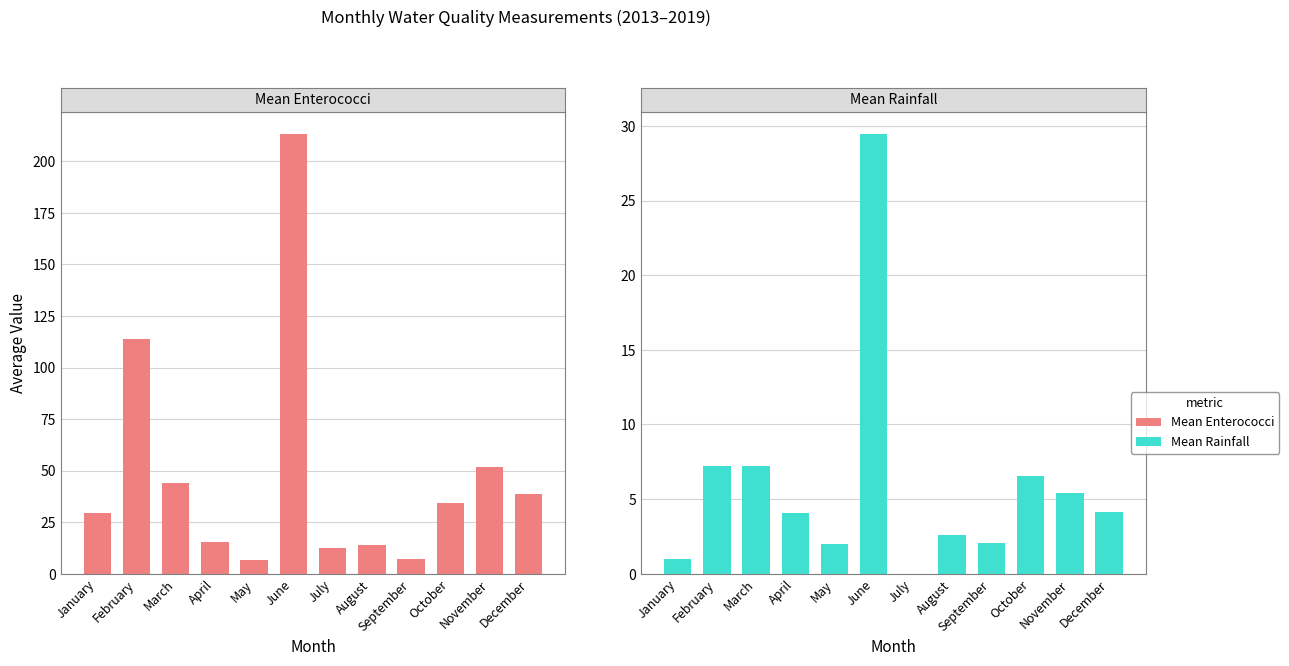

At how many categories does at least one series exceed 41?

4